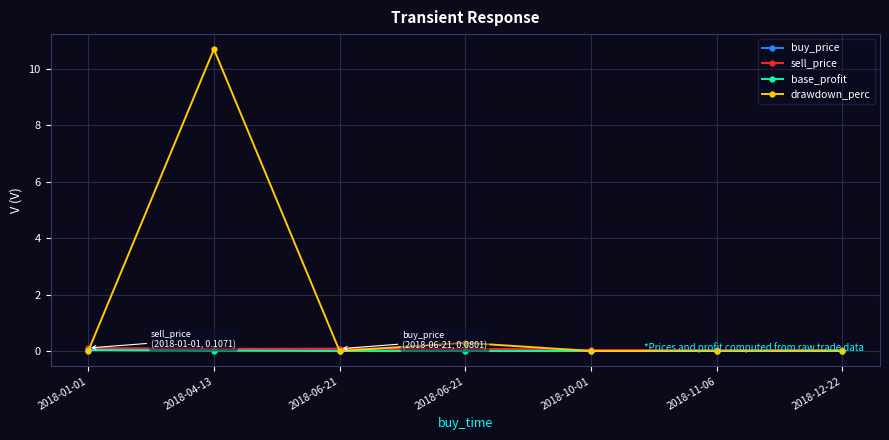

Is it true that base_profit equals 0.0 at 2018-12-22?

True